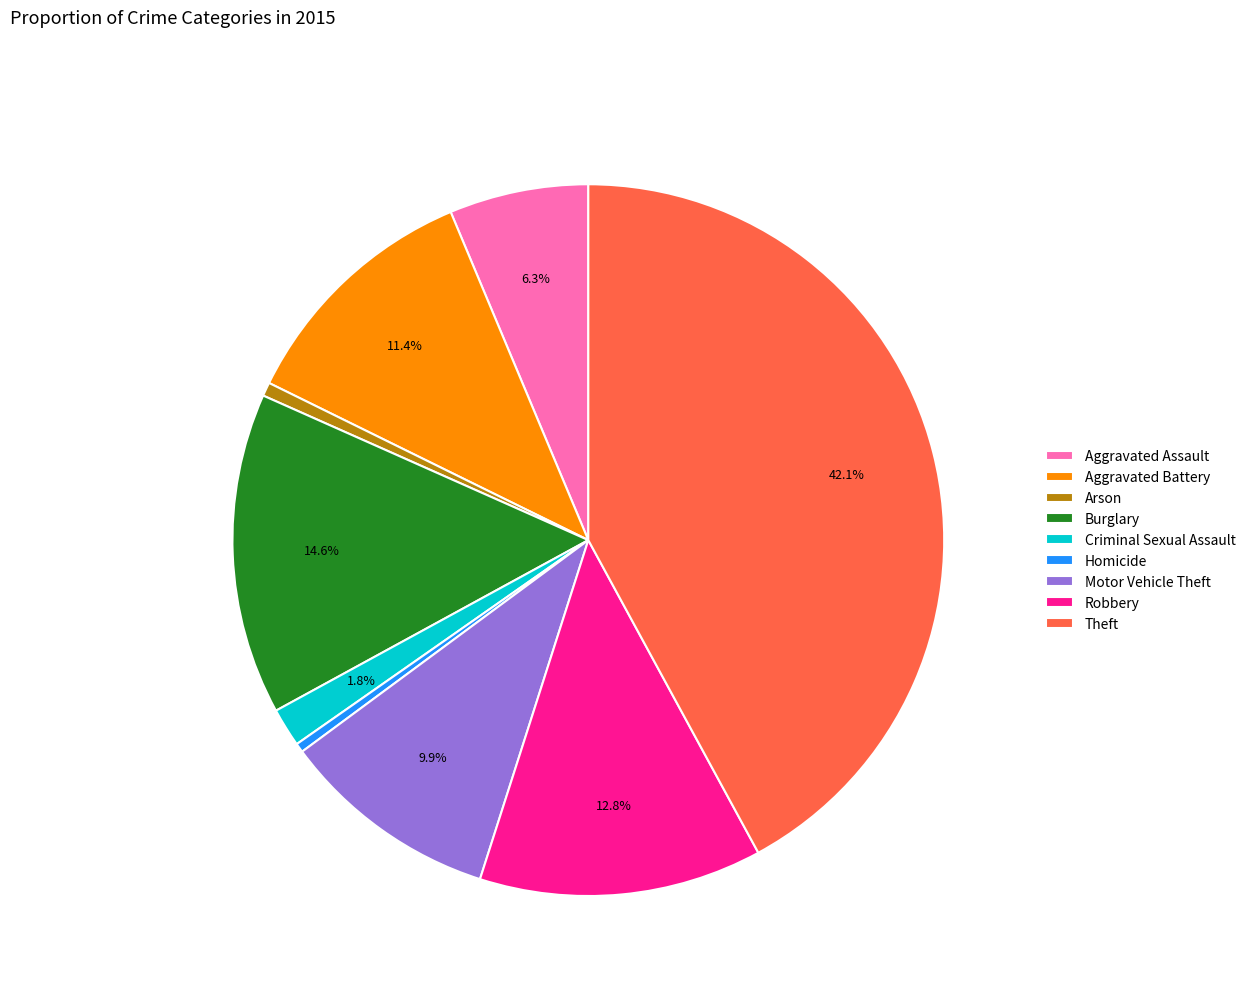

True or false: Burglary accounts for 15% of the total.

True